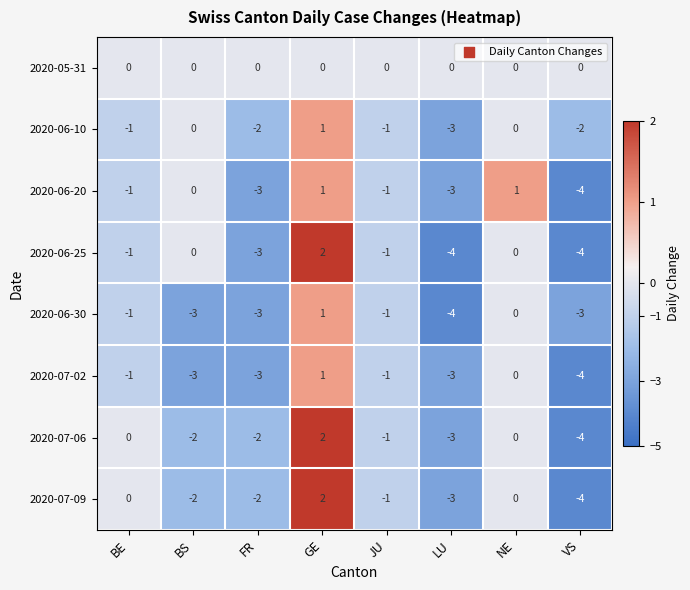

What is the sum of the 2020-06-30 values at FR and VS?

-6